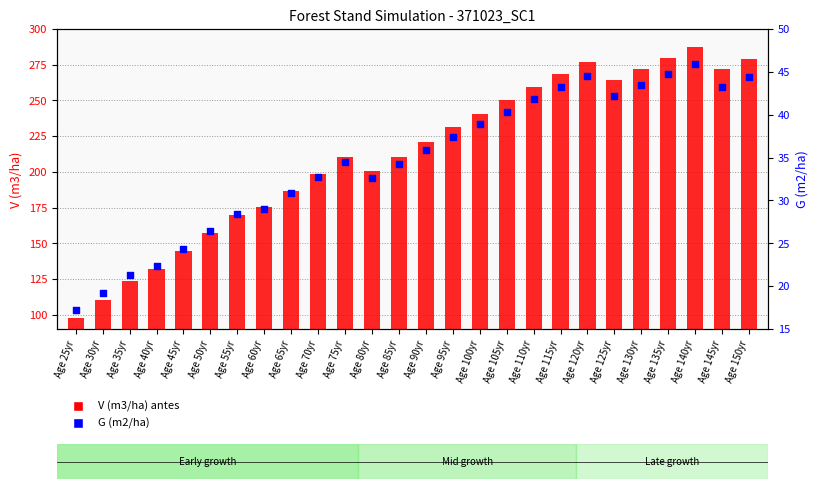

At how many categories does at least one series exceed 202?

15